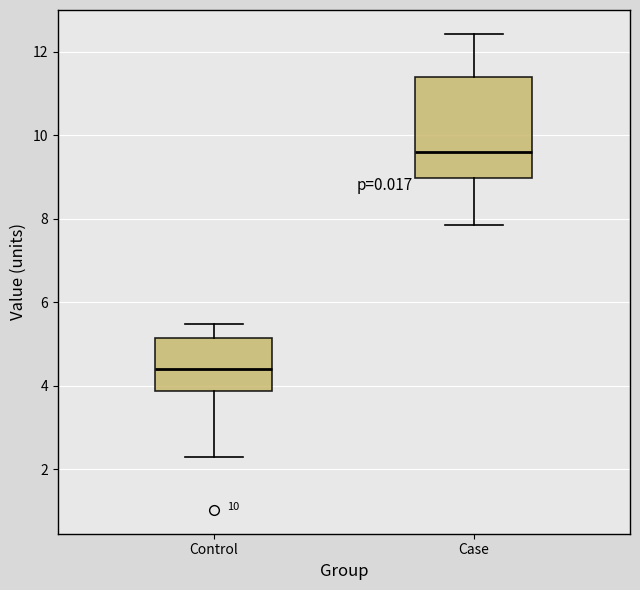

Comparing the boxes themselves (not the whiskers), which one is the tallest?

Case